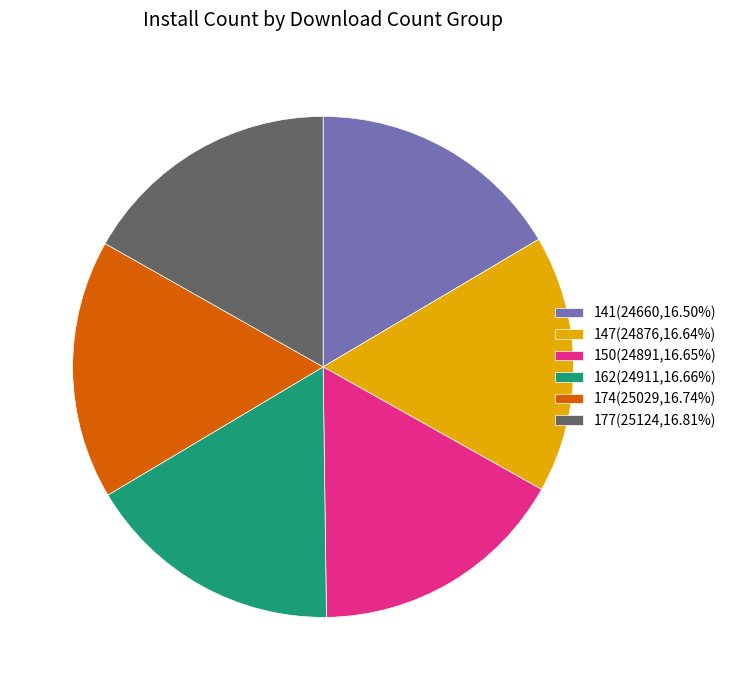

What is the ratio of the value at 147(24876,16.64%) to the value at 174(25029,16.74%)?

1.0